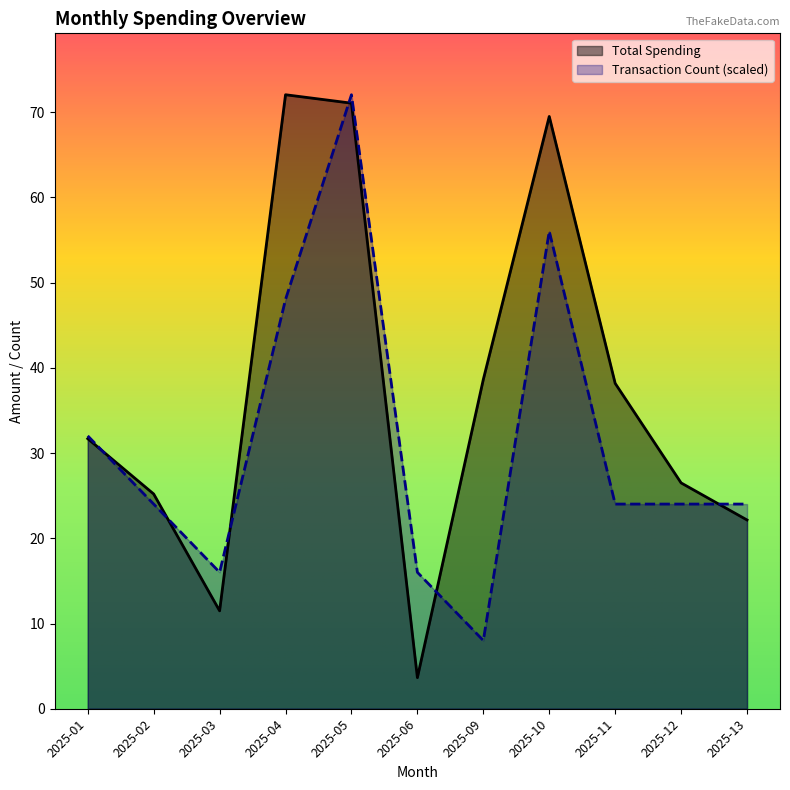

Reading left to right, transcribe all the data shown in this chart.

Total Spending: 31.7	25.2	11.5	72.0	71.1	3.6	38.6	69.5	38.2	26.5	22.1
Transaction Count: 32.0	24.0	16.0	48.0	72.0	16.0	8.0	56.0	24.0	24.0	24.0